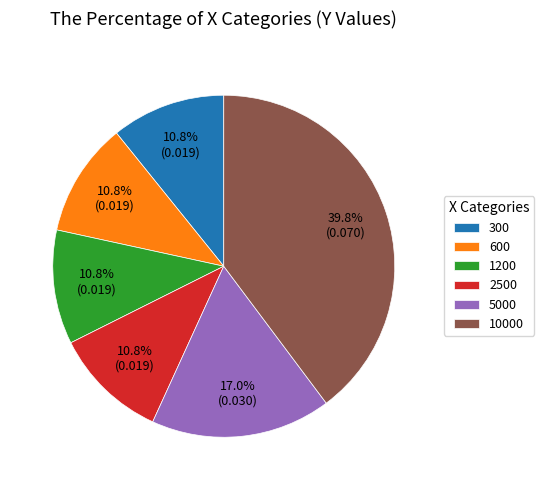

How many slices are in this pie chart?

6